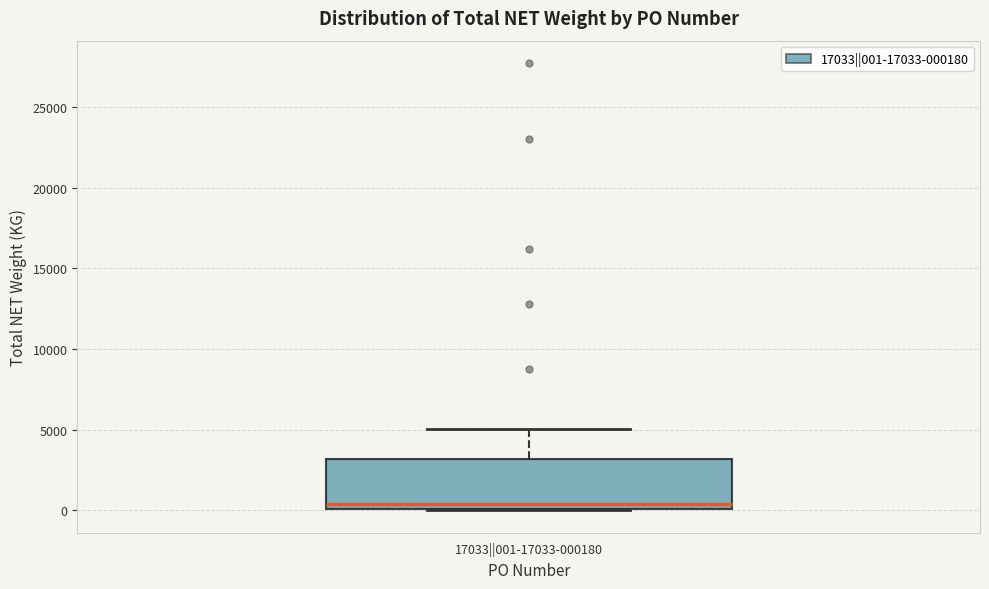

Transcribe this box plot: give where the median line is, the range the box spans, and where the two whiskers end, as read against the y-axis. The values are not printed on the chart, so give them approximately, as read against the axis.

median 500, box 0 to 3000, whiskers 0 to 5000